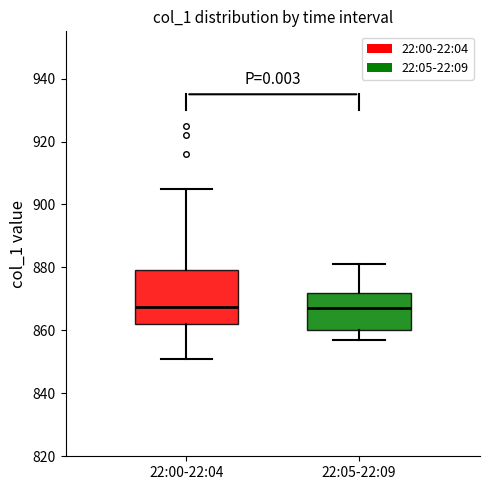

Reading left to right, read every box against the y-axis: the position of its median line, the range the box covers, and the ends of its whiskers. The values are not printed on the chart, so give them approximately, as read against the axis.

22:00-22:04: median 868, box 862 to 880, whiskers 852 to 906
22:05-22:09: median 868, box 860 to 872, whiskers 858 to 882